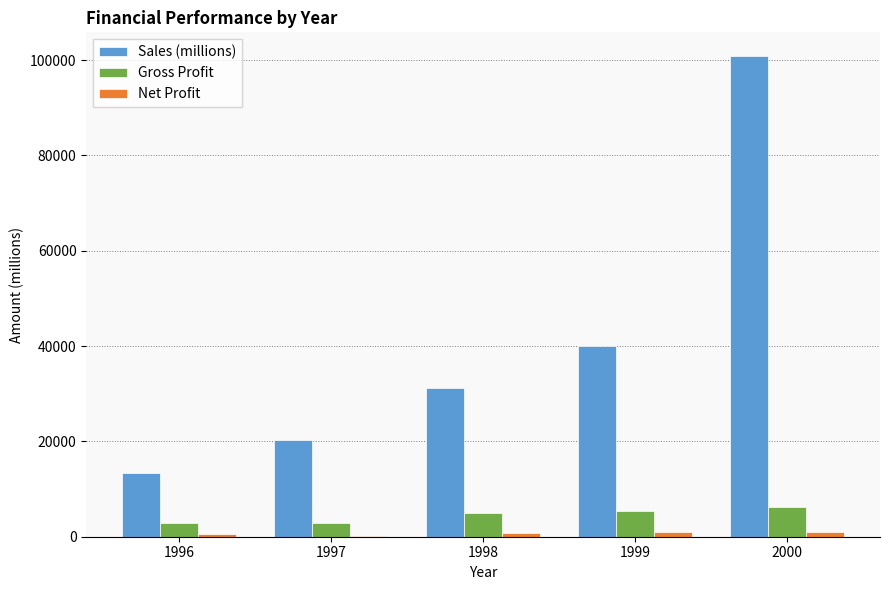

Between 1996 and 2000, which series saw the biggest shift?

Sales (millions)